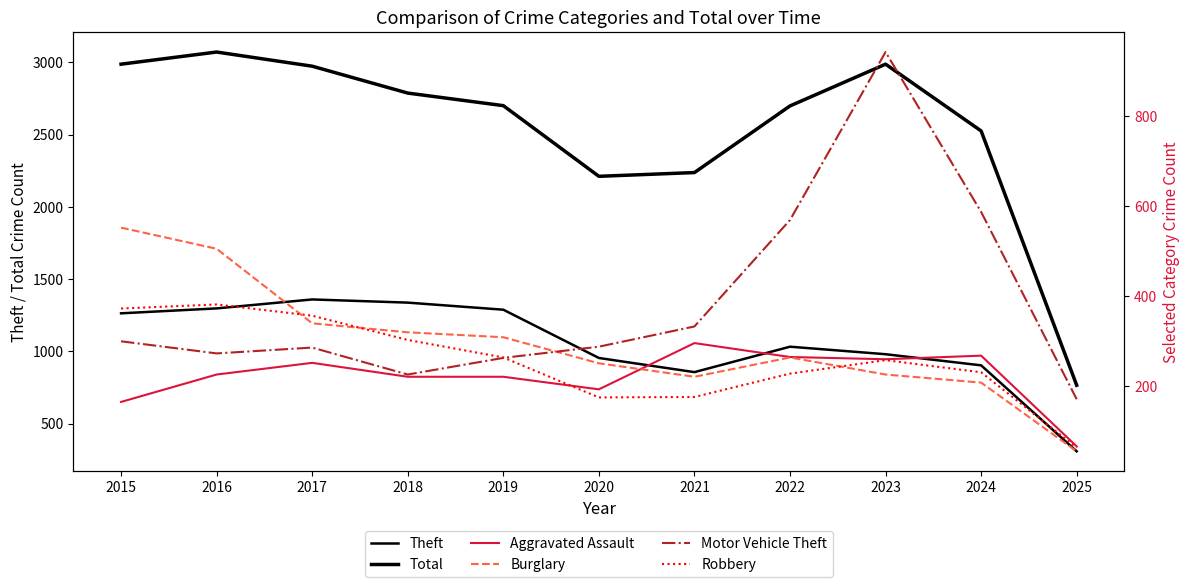

How many values in the Total series exceed 2700?

5